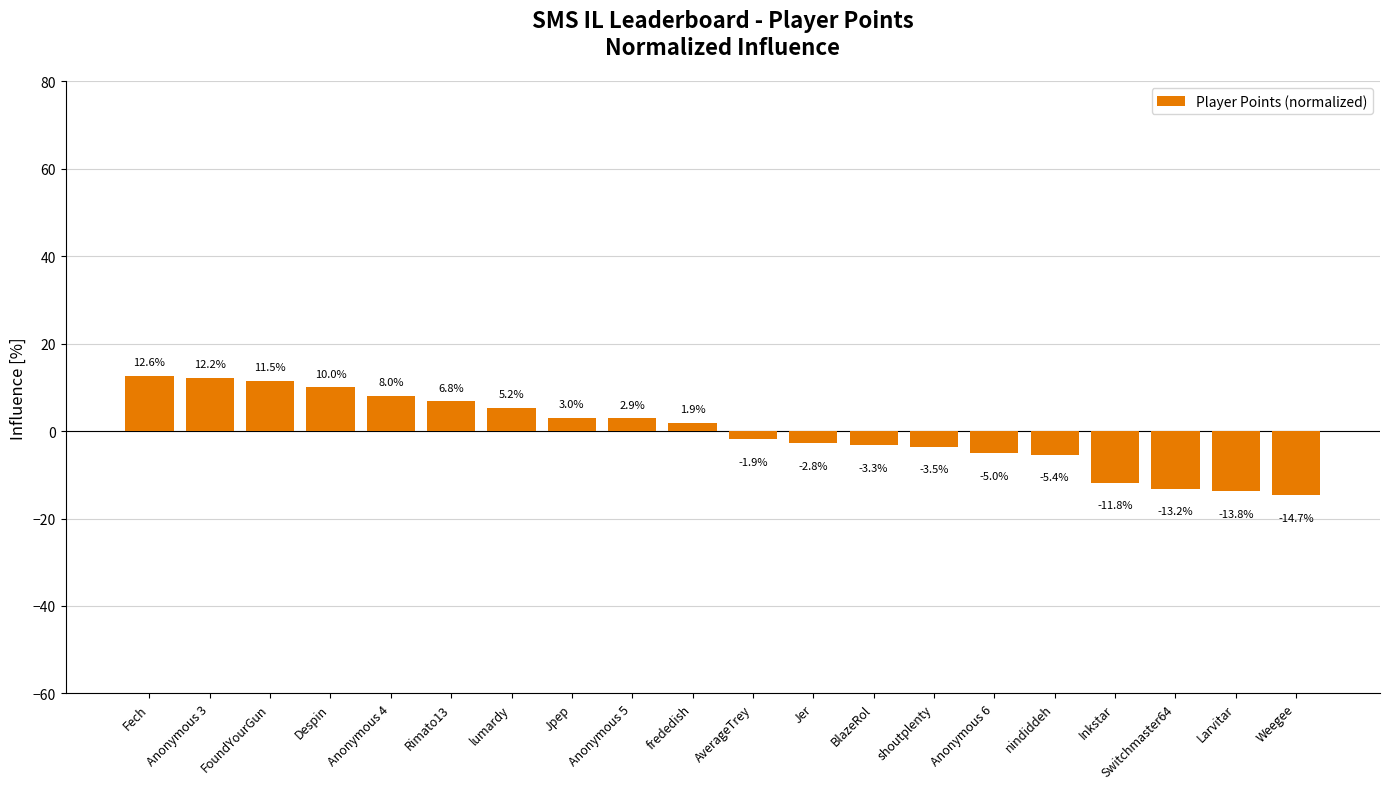

Reading right to left, list all the values displayed in this chart.

-14.7	-13.8	-13.2	-11.8	-5.4	-5.0	-3.5	-3.3	-2.8	-1.9	1.9	2.9	3.0	5.2	6.8	8.0	10.0	11.5	12.2	12.6